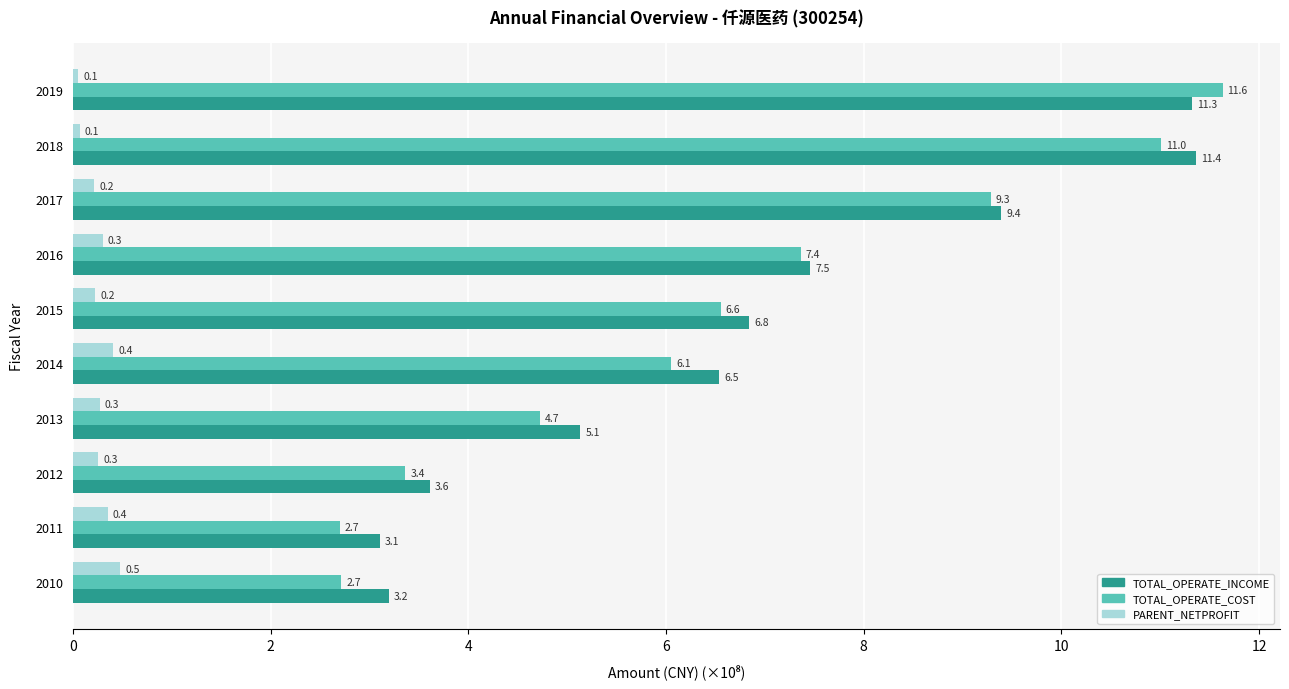

List the series in order of their peak value, lowest first.

PARENT_NETPROFIT, TOTAL_OPERATE_INCOME, TOTAL_OPERATE_COST